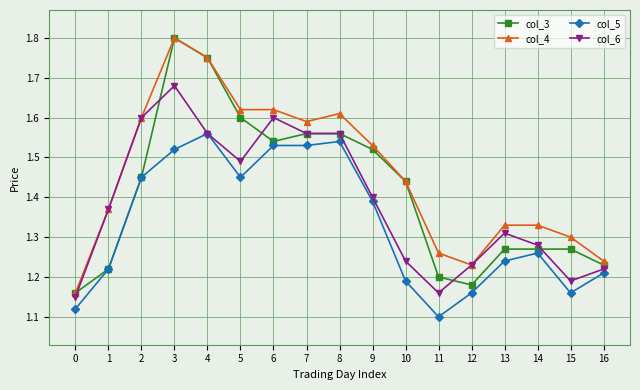

Where is the first local maximum for col_6?

3